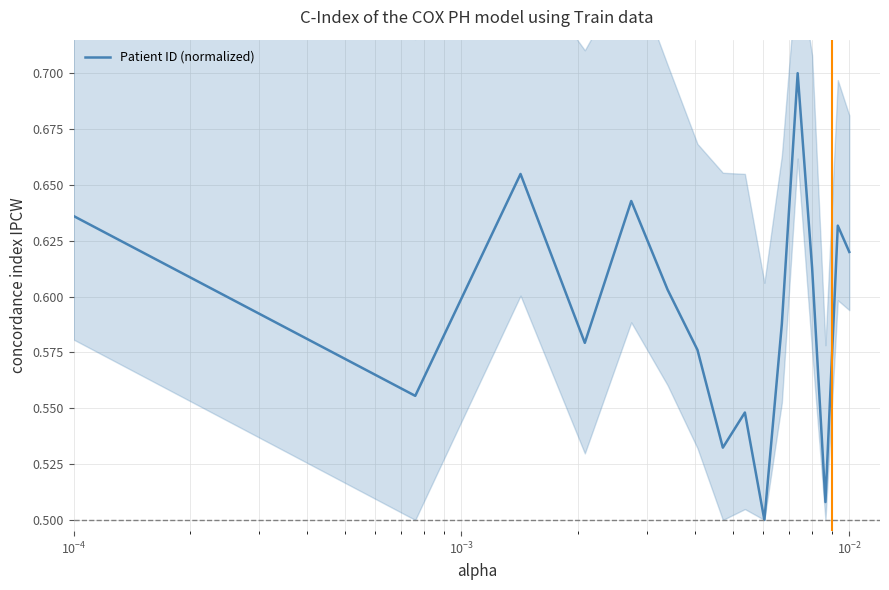

Reading left to right, extract all data points from this chart.

0.6	0.6	0.7	0.6	0.6	0.6	0.6	0.5	0.5	0.5	0.6	0.7	0.6	0.5	0.6	0.6